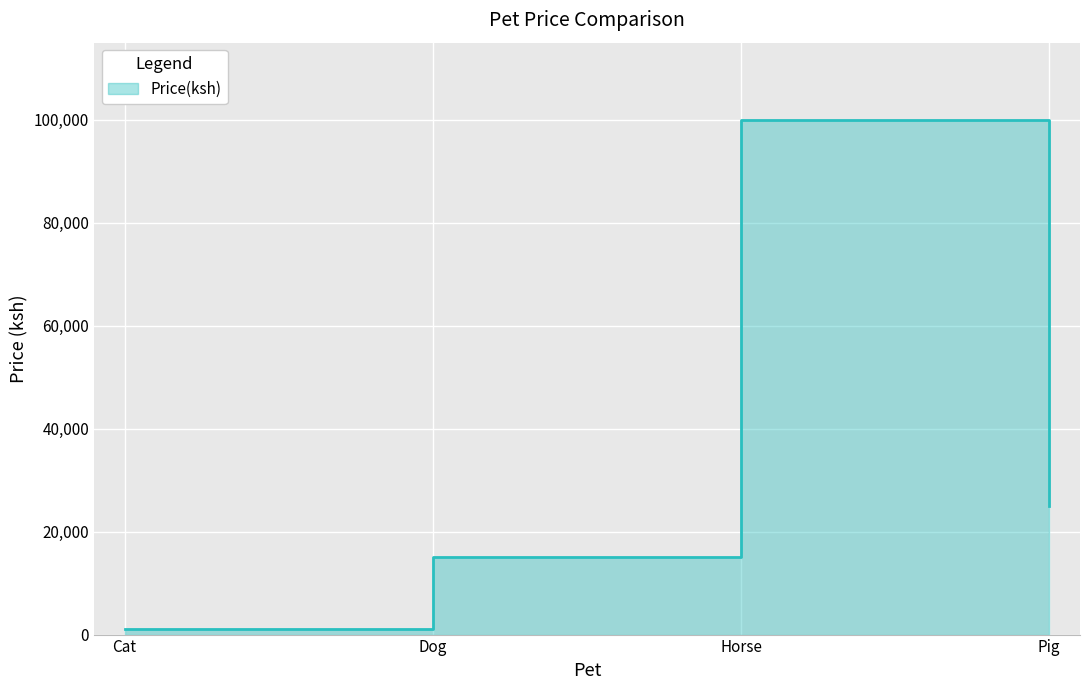

The chart shows a value of 100000 at Horse. True or false?

True